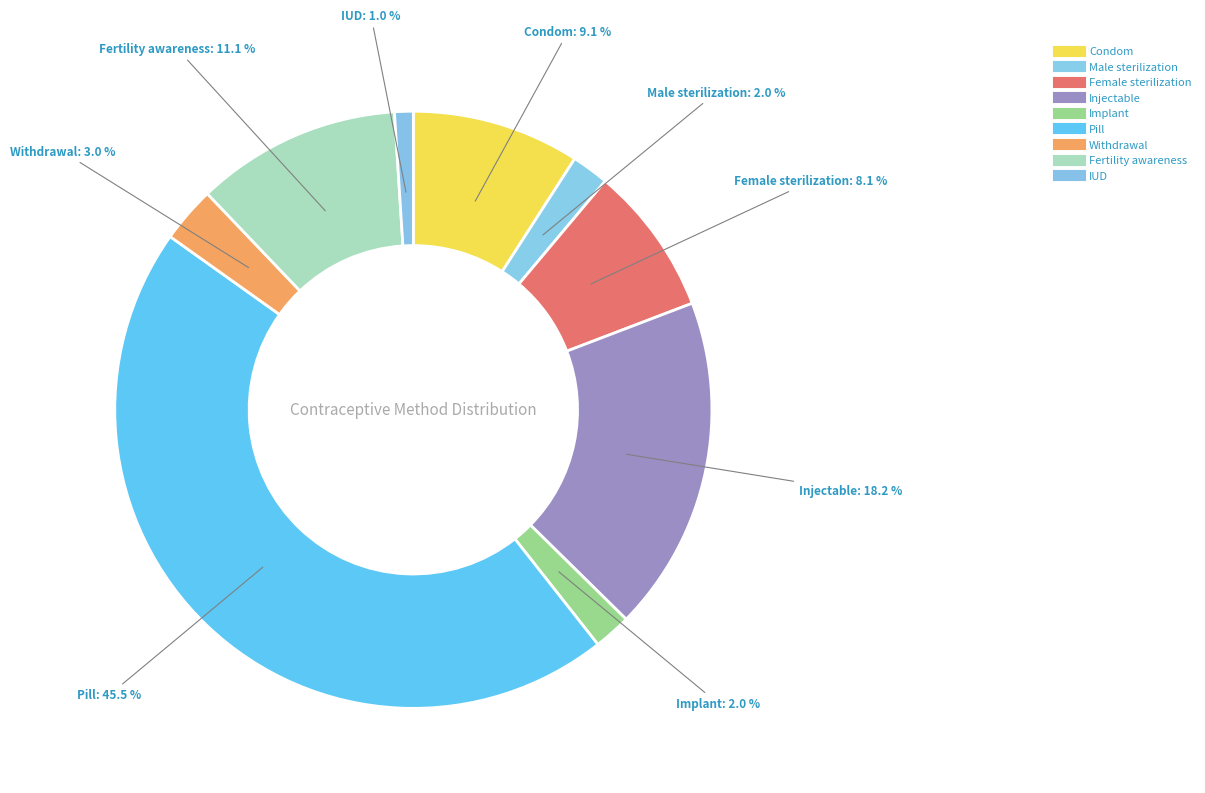

How many segments does this pie chart have?

9